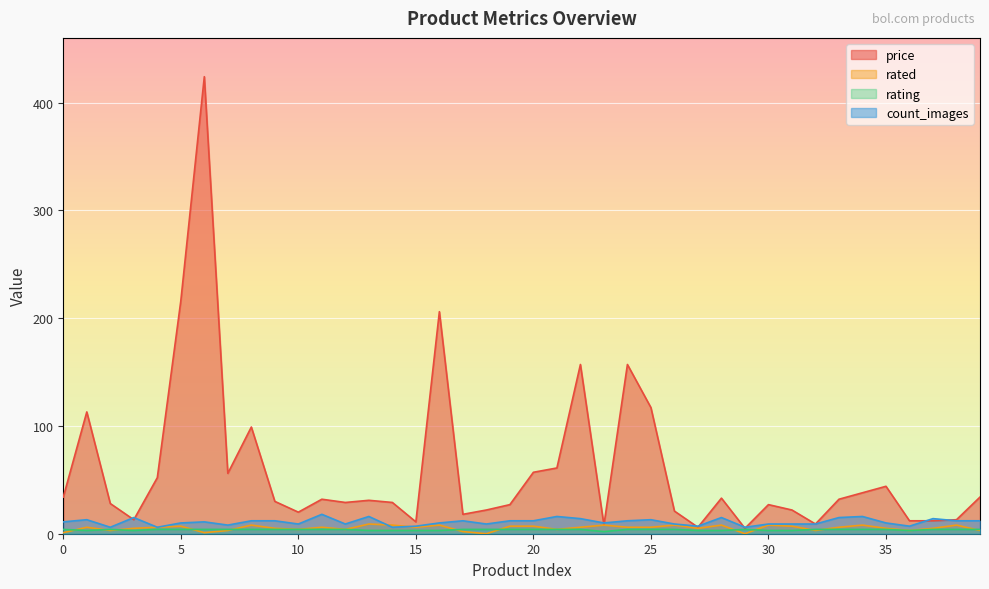

Which series has the largest range (max minus min)?

price